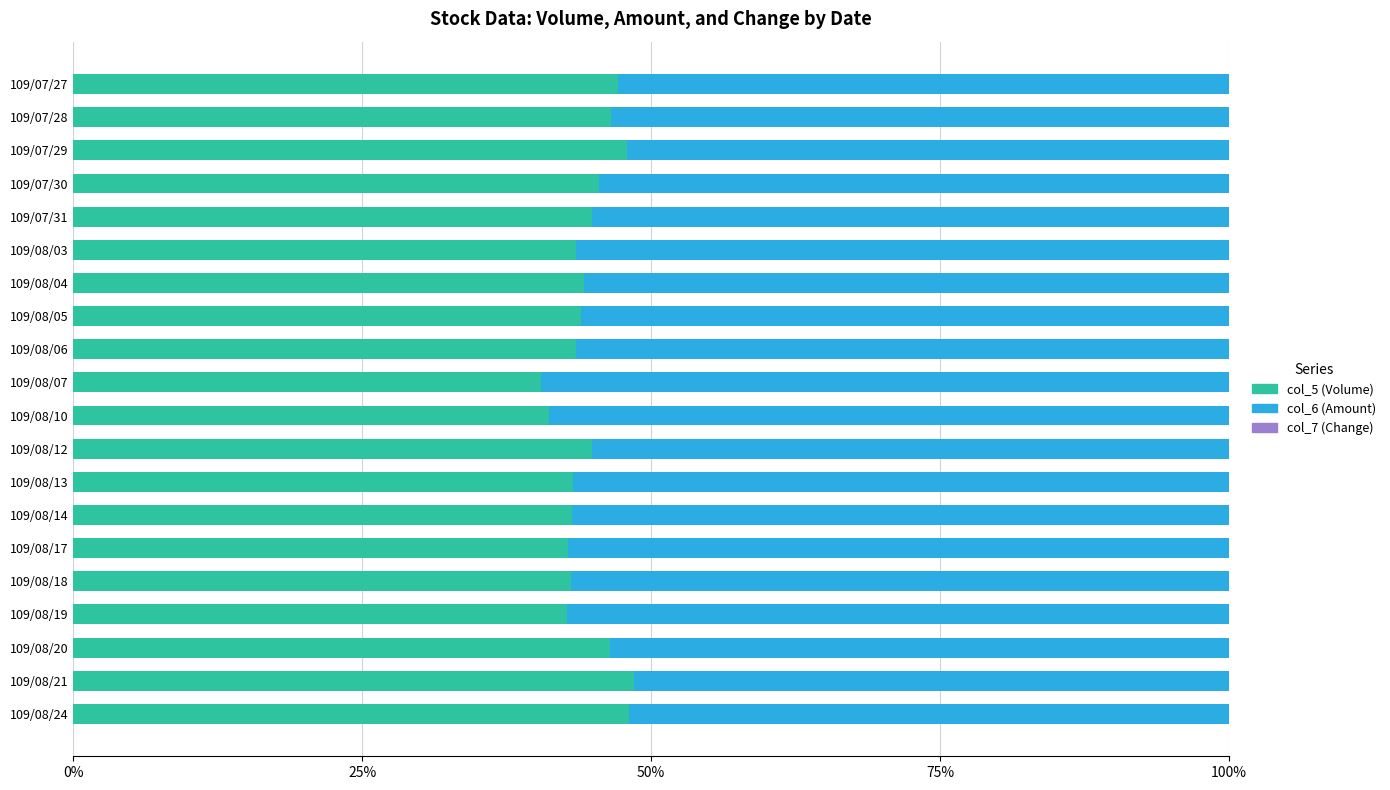

True or false: col_5 (Volume) has a value of 47.2 at 109/07/27.

True